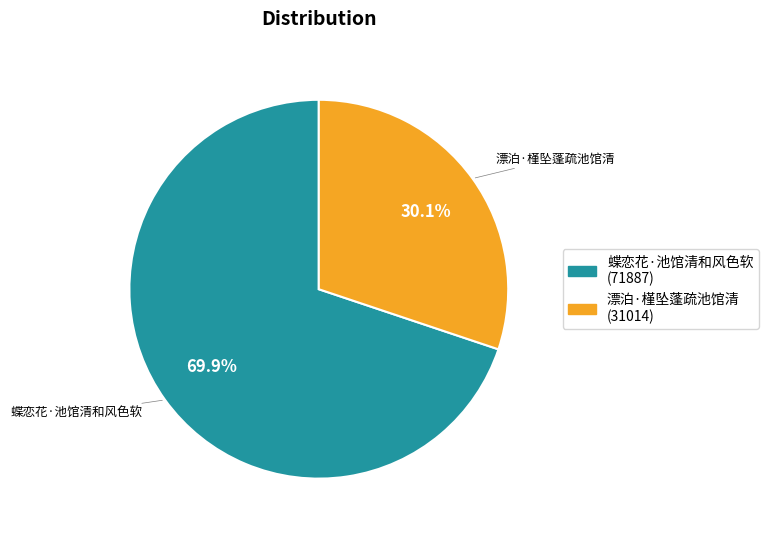

Which category has the smallest portion of the pie?

漂泊·槿坠蓬疏池馆清